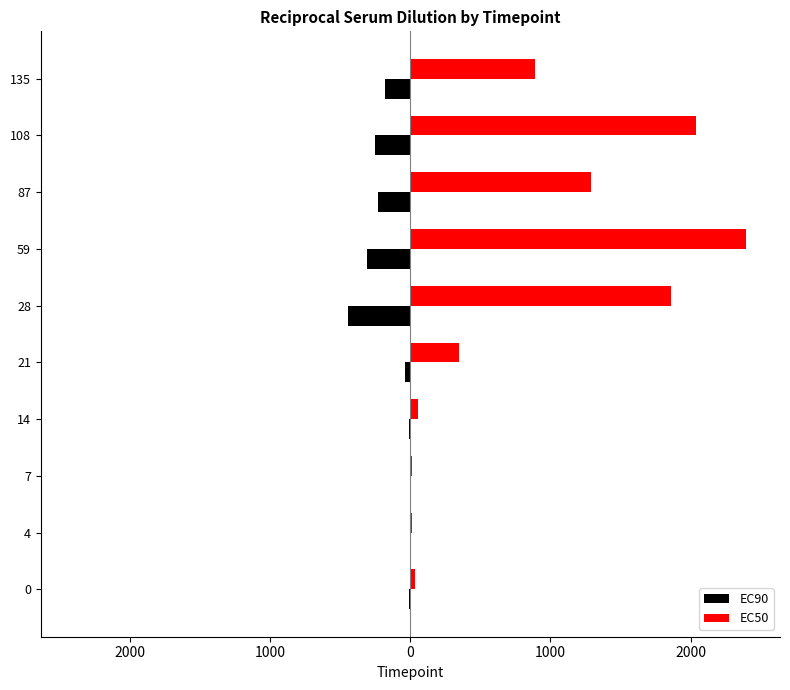

What are all the series names shown in the legend?

EC90, EC50